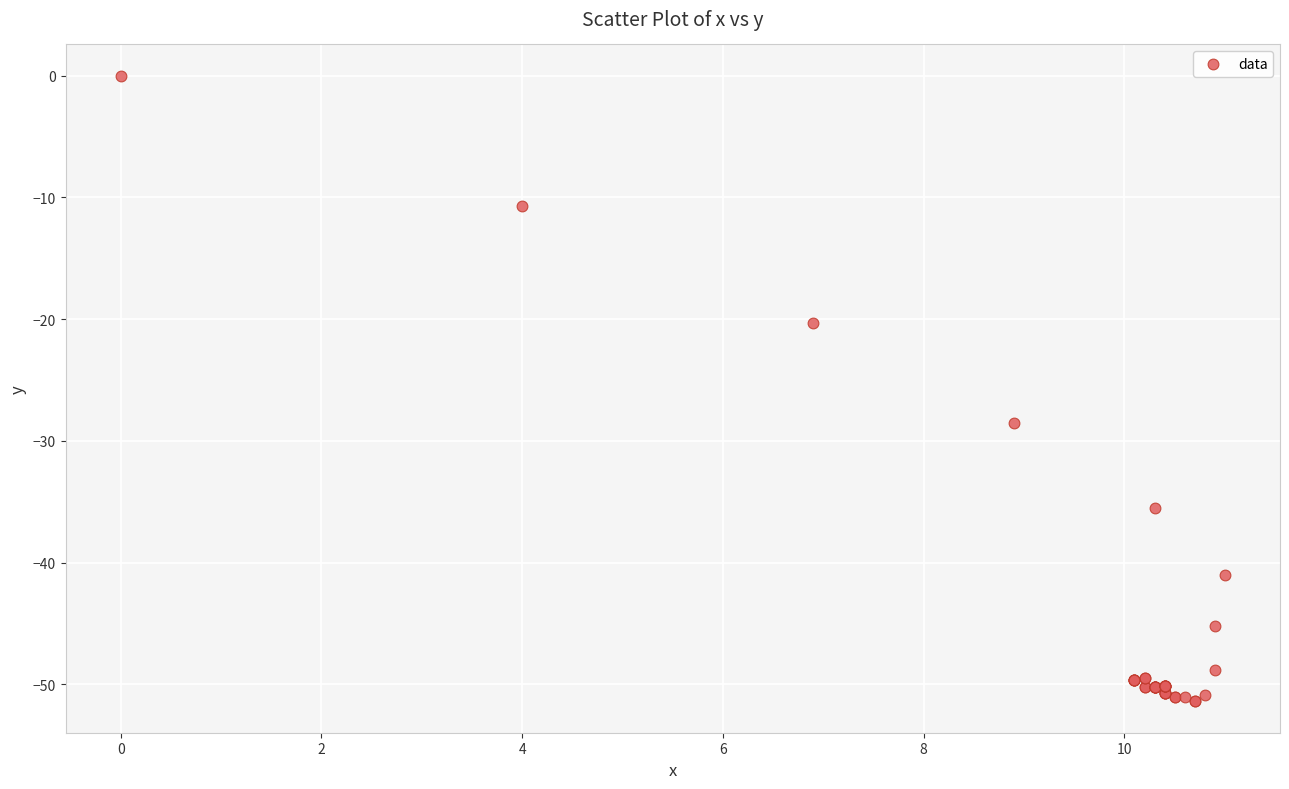

What Y value in the scatter plot is closest to -25?

-28.5